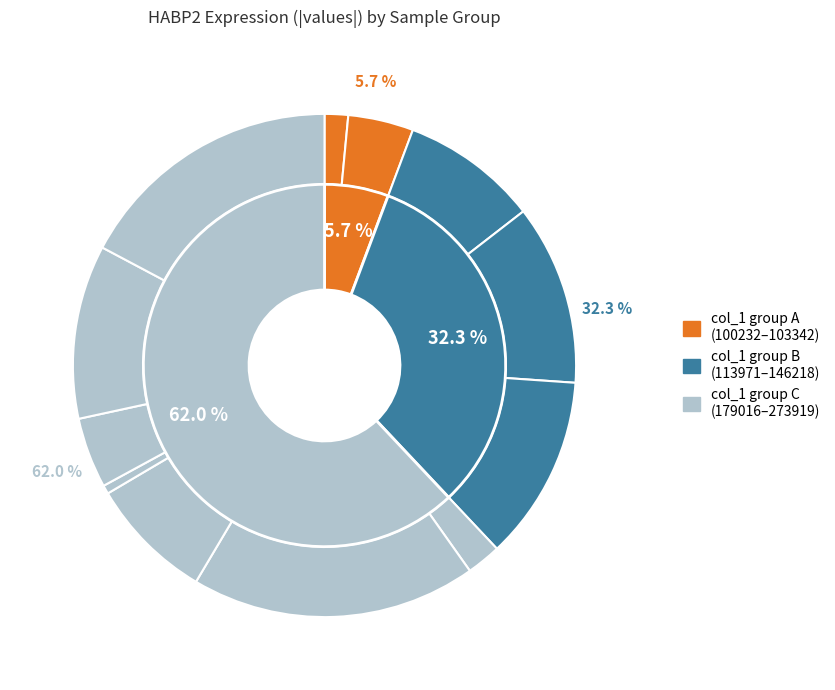

What is the total percentage of 273919 and 113971?

26.0%